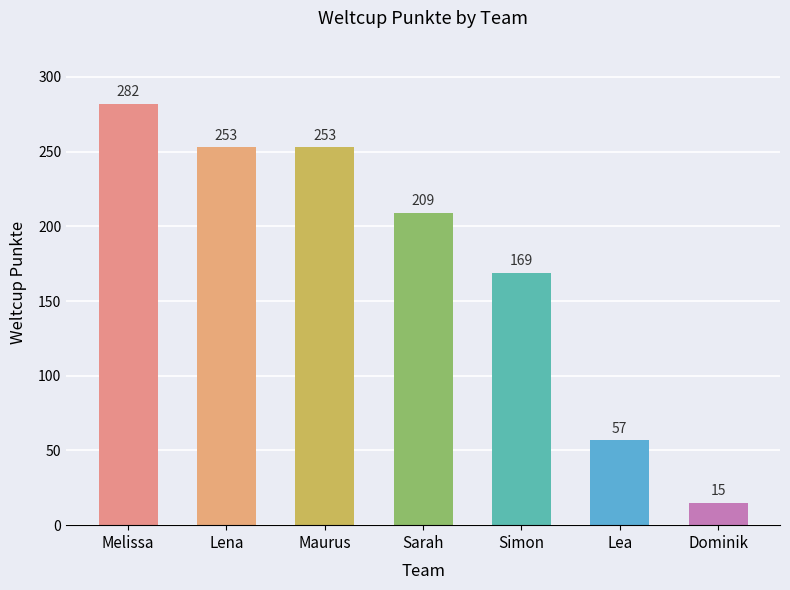

The value at Sarah is 209. True or false?

True